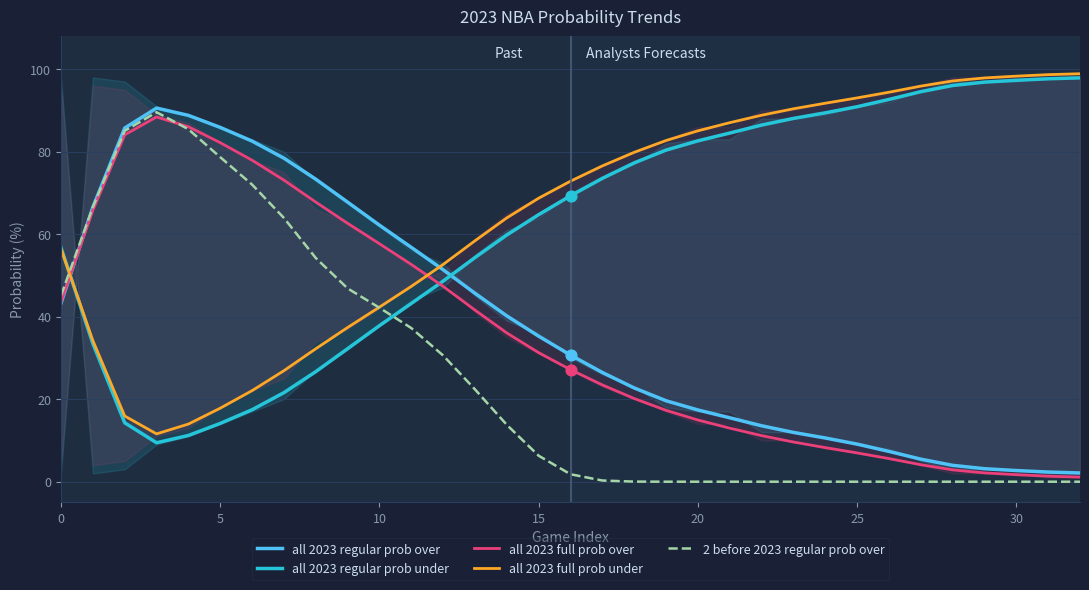

Which series reaches the minimum Y coordinate?

2 before 2023 regular prob over